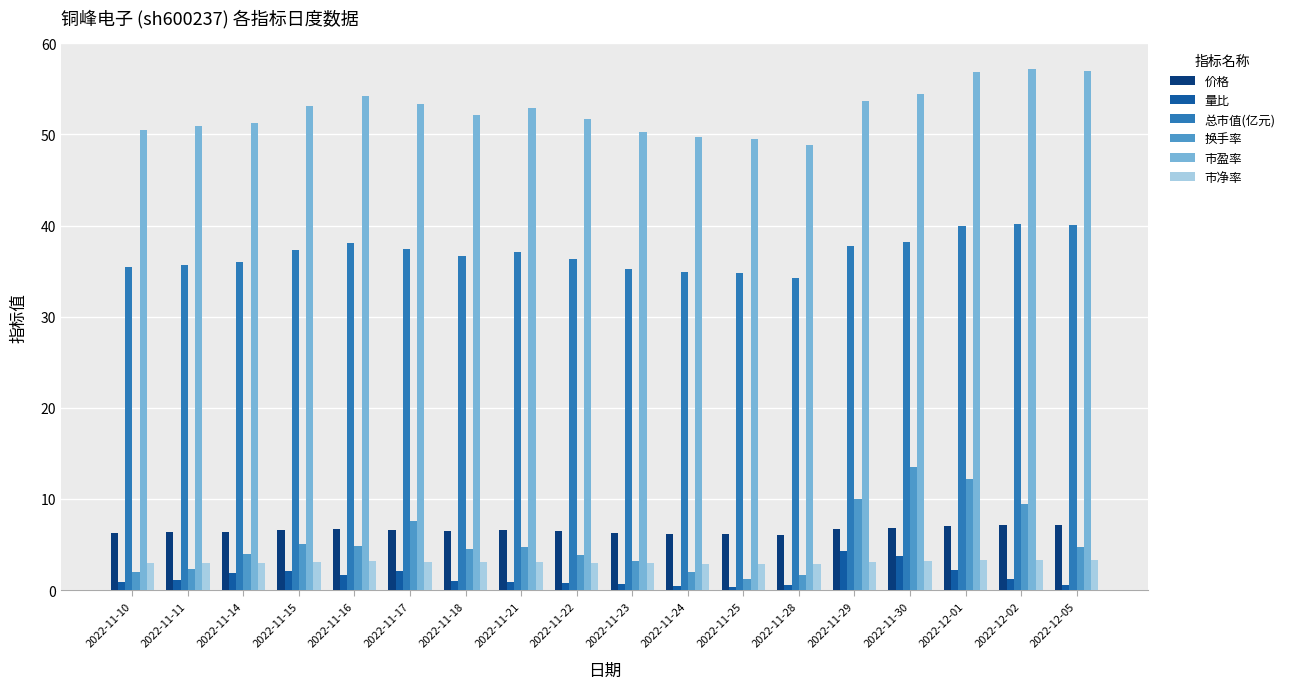

Does the chart contain any negative values?

No